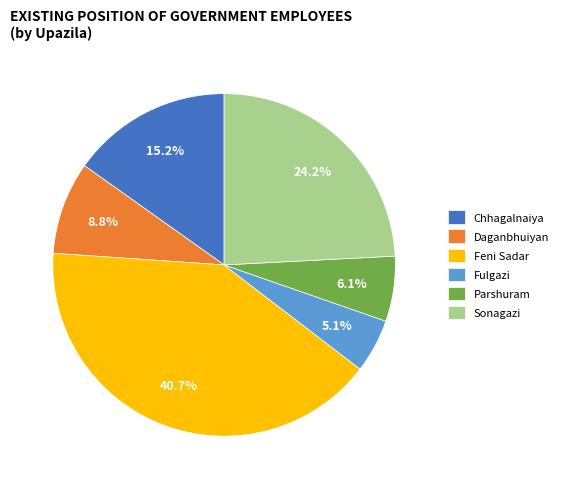

Combined, do Feni Sadar and Sonagazi account for over 50%?

Yes